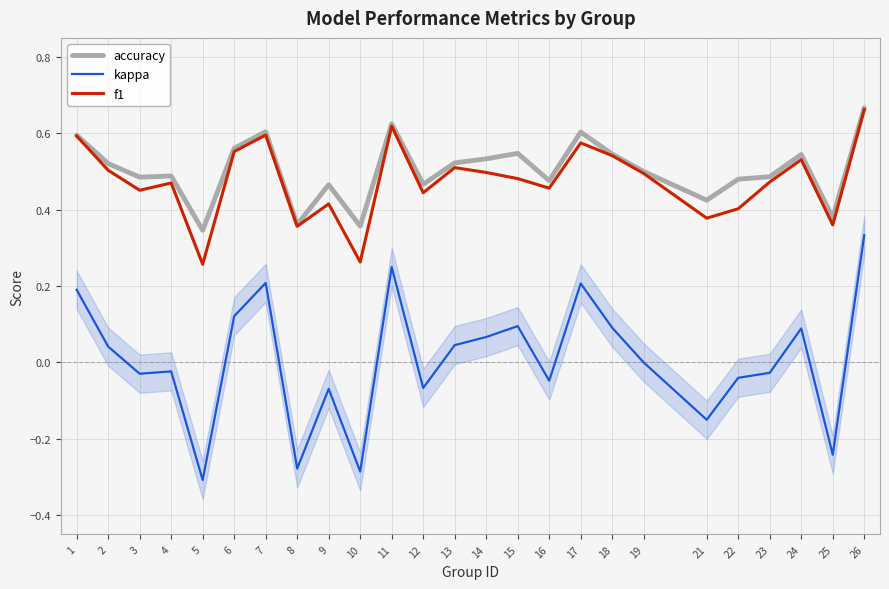

True or false: kappa has more than 1 points higher than both neighbors.

True